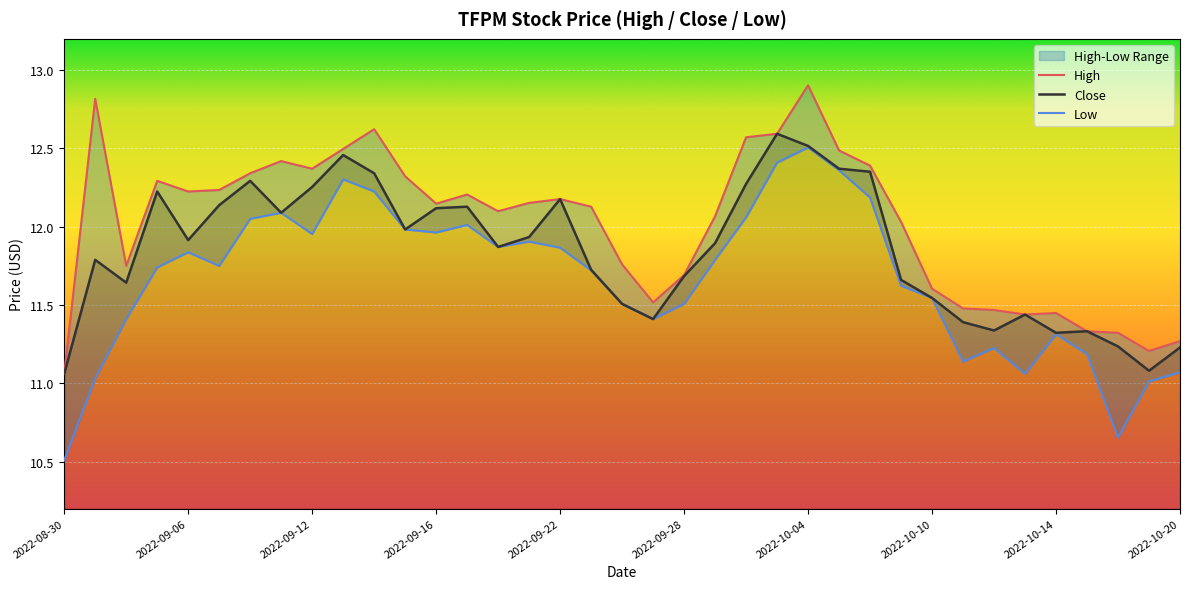

True or false: Close has a value of 18.7 at 2022-10-20.

False